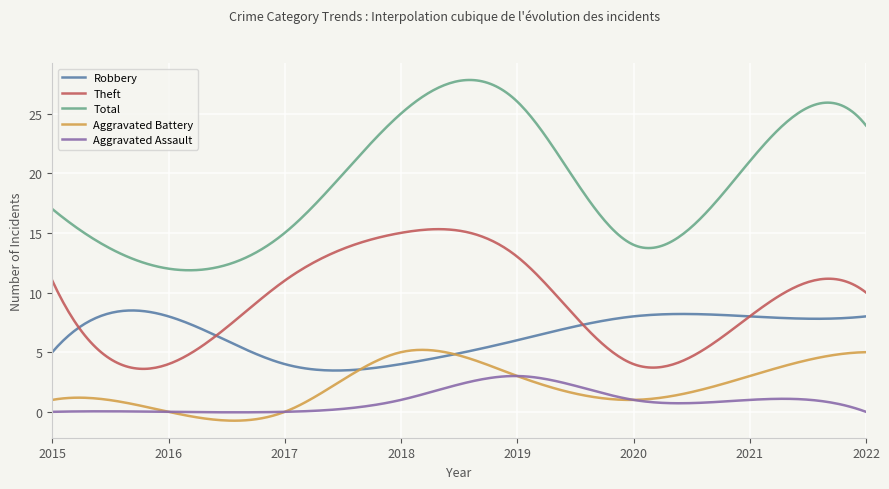

What are all the series names shown in the legend?

Robbery, Theft, Total, Aggravated Battery, Aggravated Assault